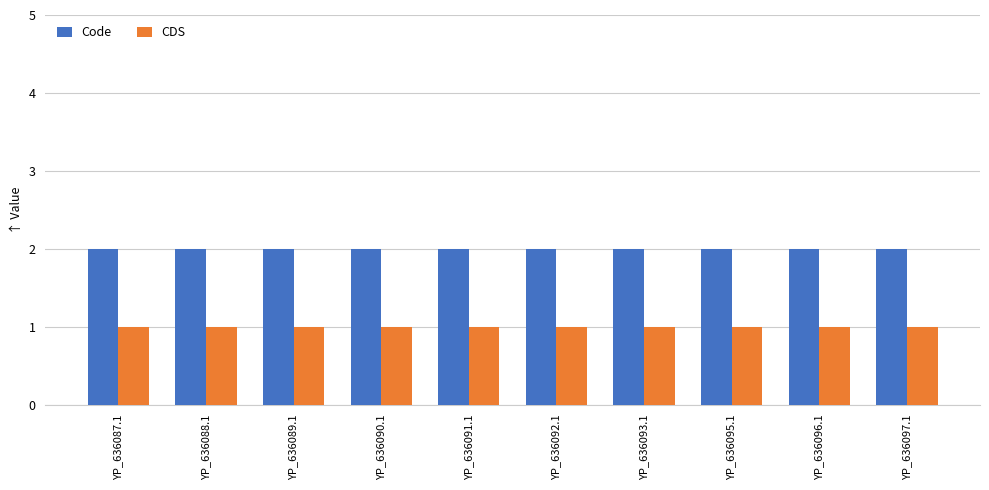

Does the chart contain any negative values?

No